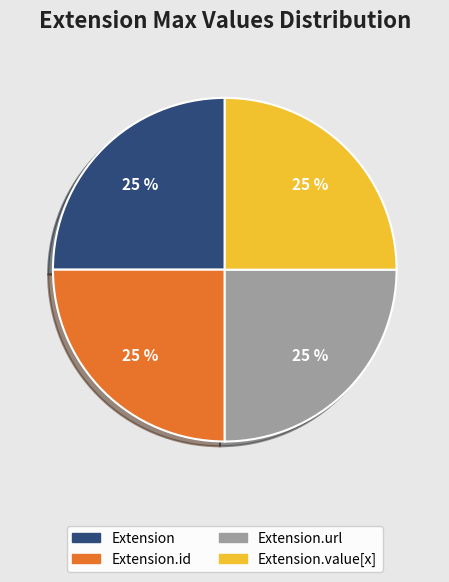

Does any single category account for the majority?

No